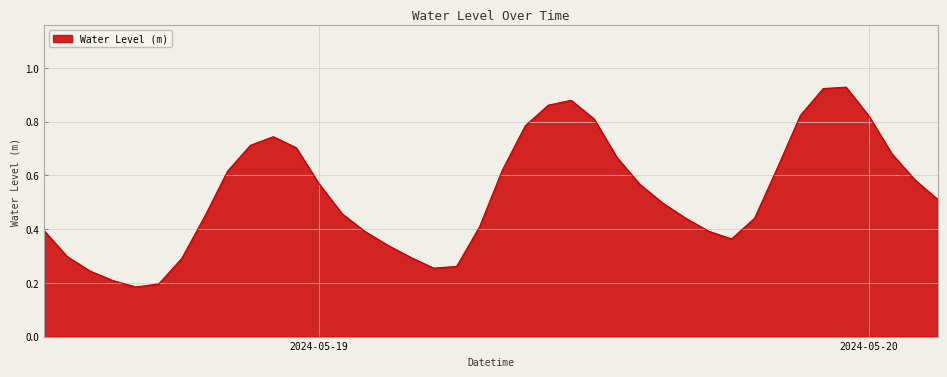

Reading left to right, list all the values displayed in this chart.

0.4	0.3	0.2	0.2	0.2	0.2	0.3	0.4	0.6	0.7	0.7	0.7	0.6	0.5	0.4	0.3	0.3	0.3	0.3	0.4	0.6	0.8	0.9	0.9	0.8	0.7	0.6	0.5	0.4	0.4	0.4	0.4	0.6	0.8	0.9	0.9	0.8	0.7	0.6	0.5